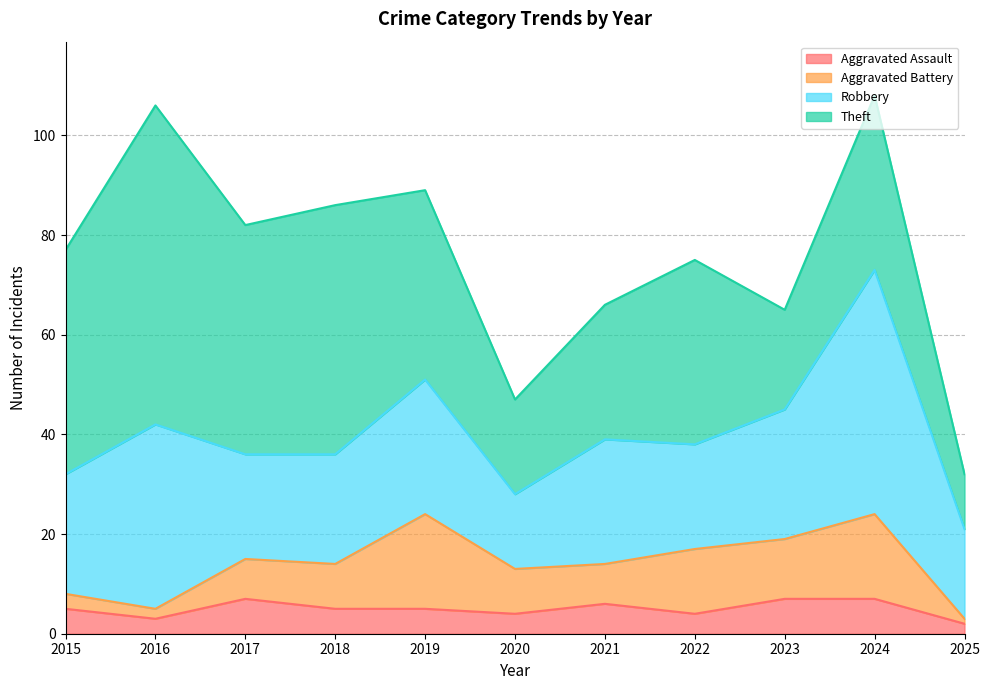

What is the average value of the Robbery series?

26